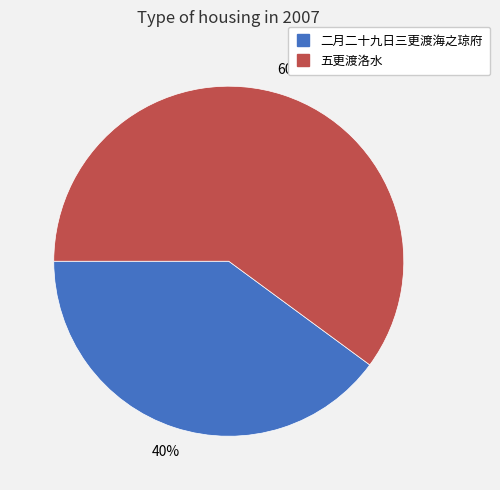

How many slices are in this pie chart?

2